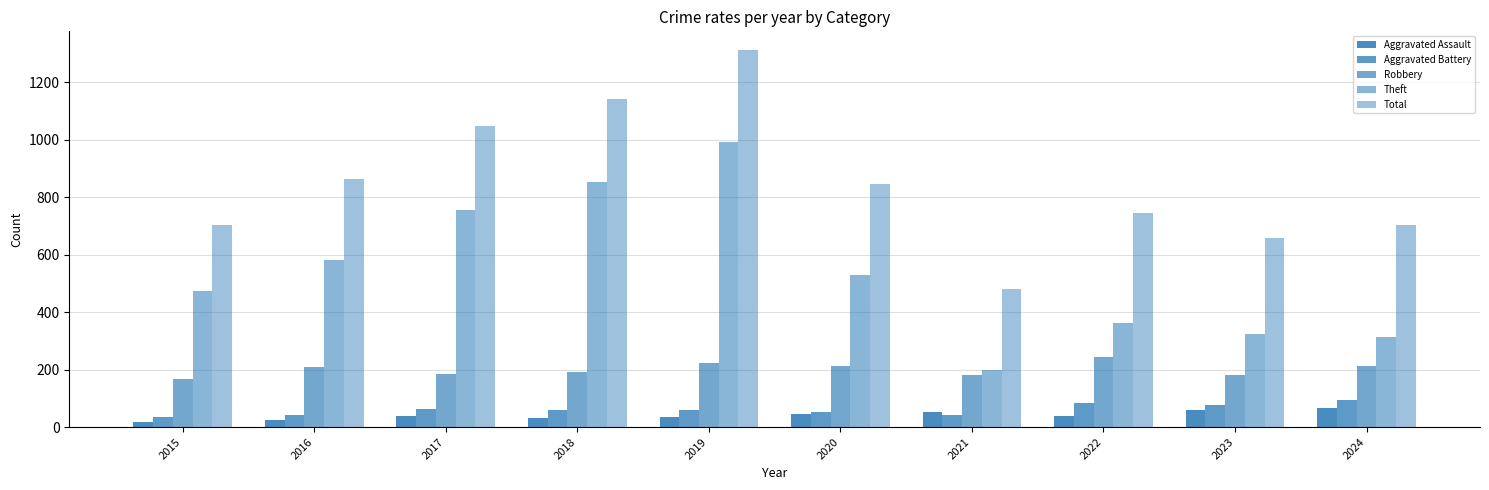

The value of Robbery at 2016 is 210. True or false?

True